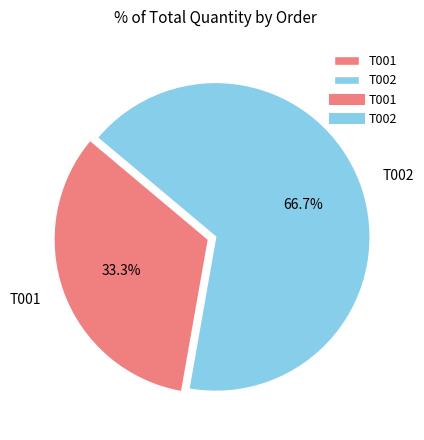

Is it true that T002 is 67% of the pie?

True